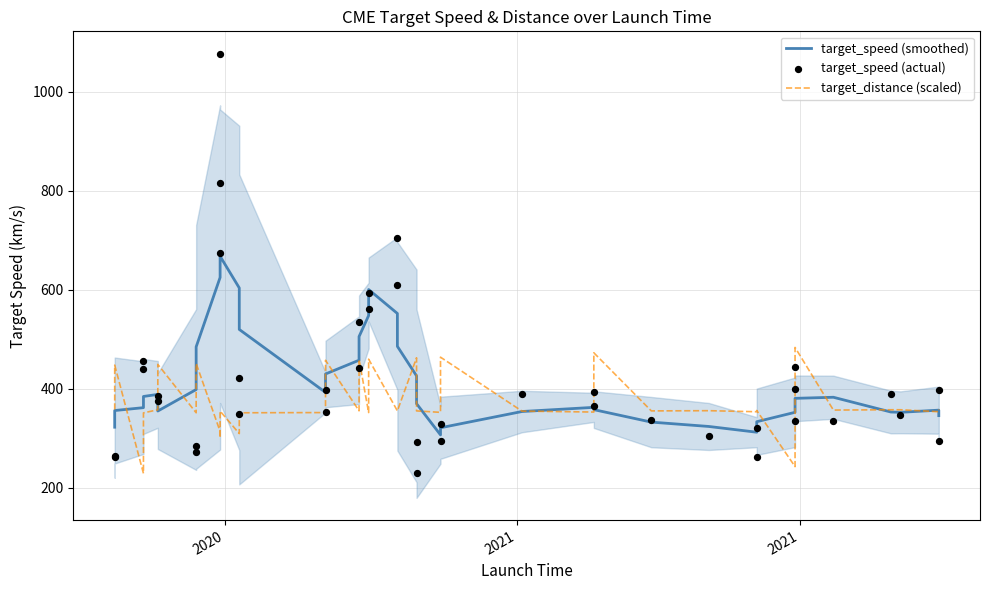

Which series reaches the maximum Y coordinate?

target_speed (actual)